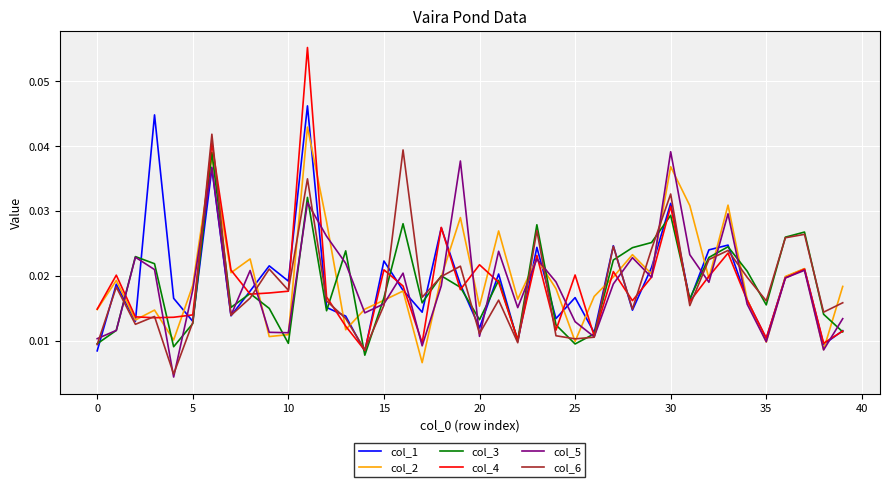

Which series has the largest range (max minus min)?

col_4